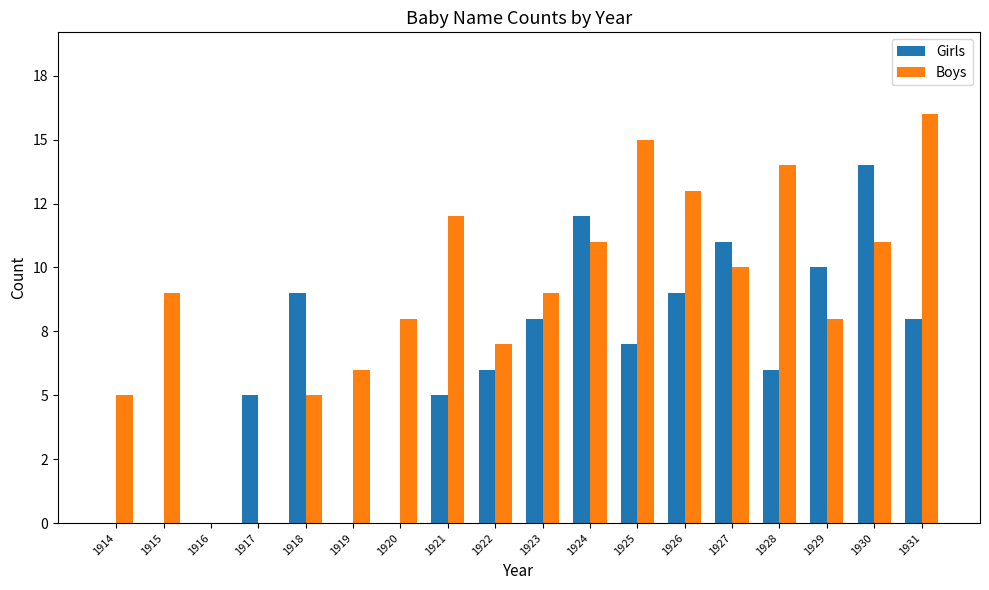

Rank the series by their maximum value, from highest to lowest.

Boys, Girls